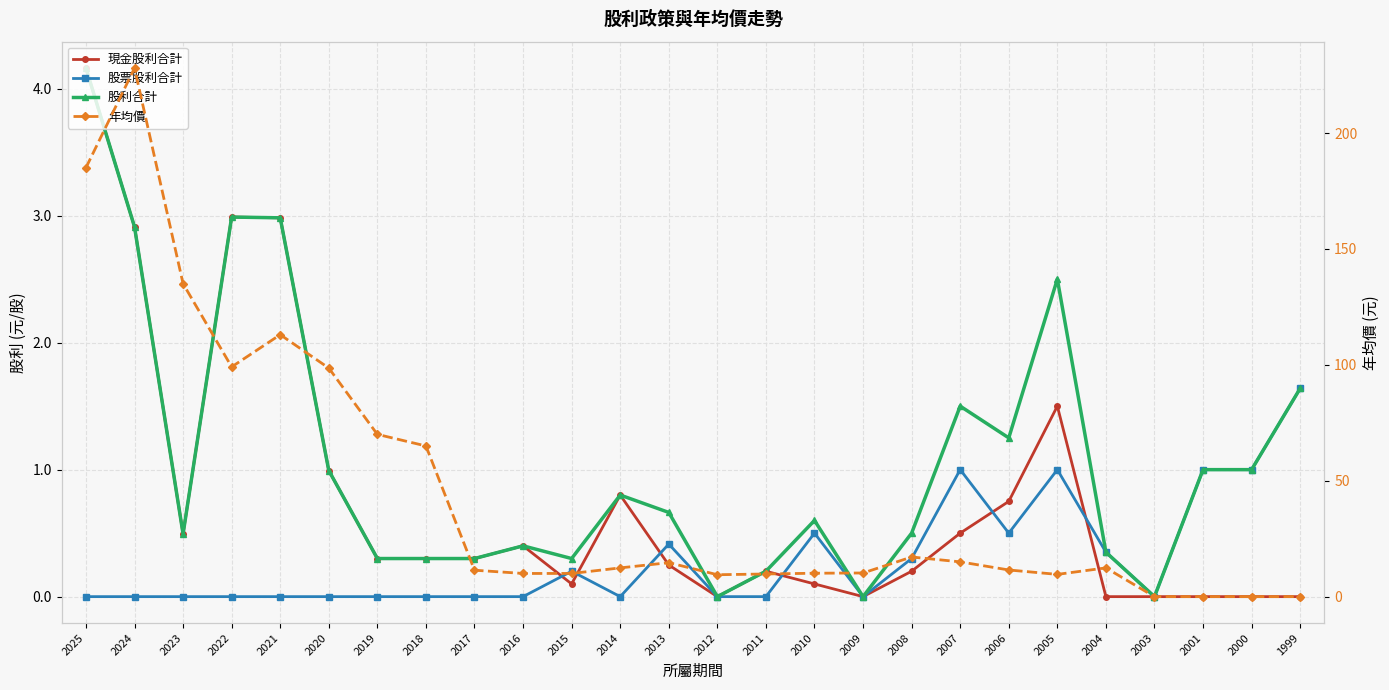

Between 2014 and 2025, which is larger?

2025